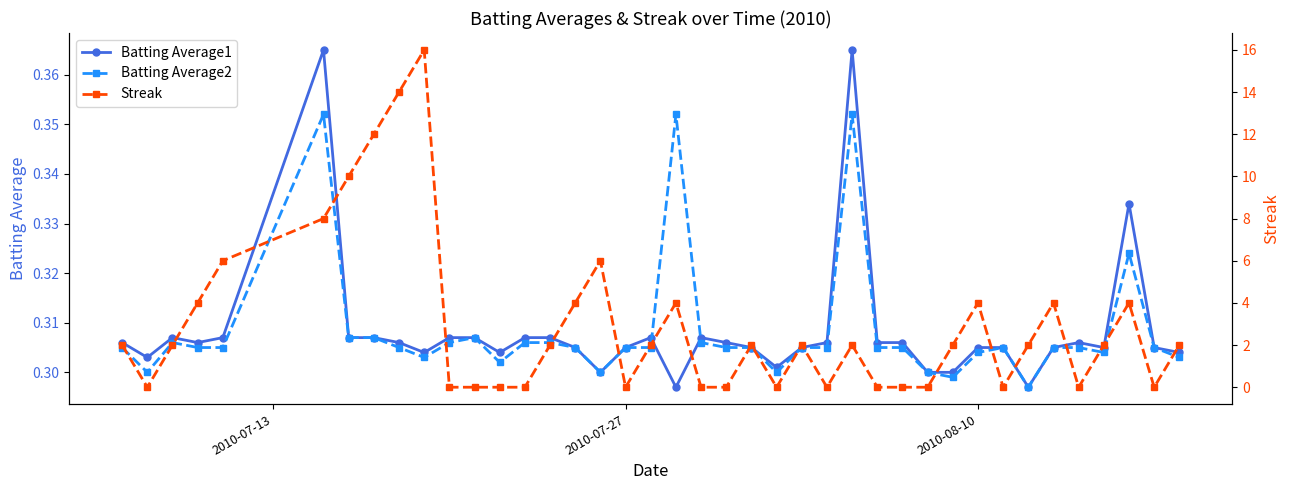

After their last crossing, which series has the higher values: Batting Average2 or Batting Average1?

Batting Average1